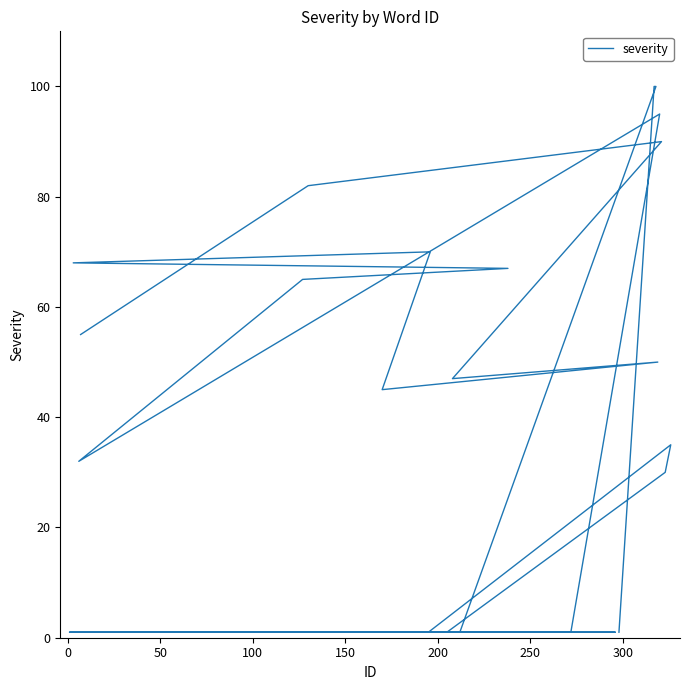

What is the smallest value displayed?

1